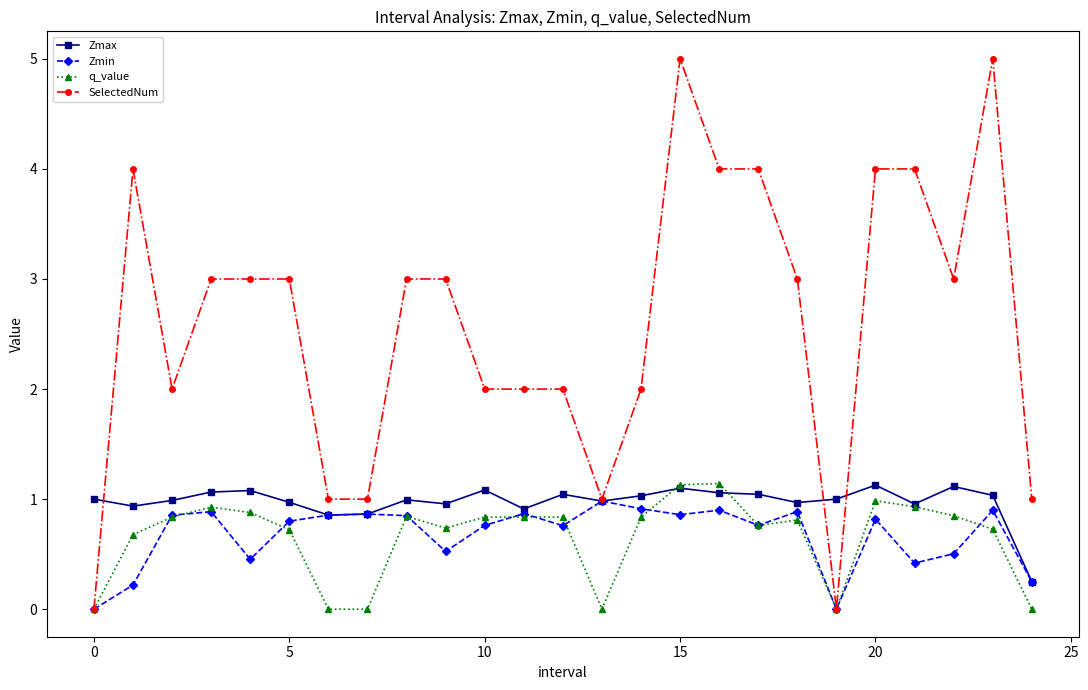

Which series has the widest spread of values?

SelectedNum